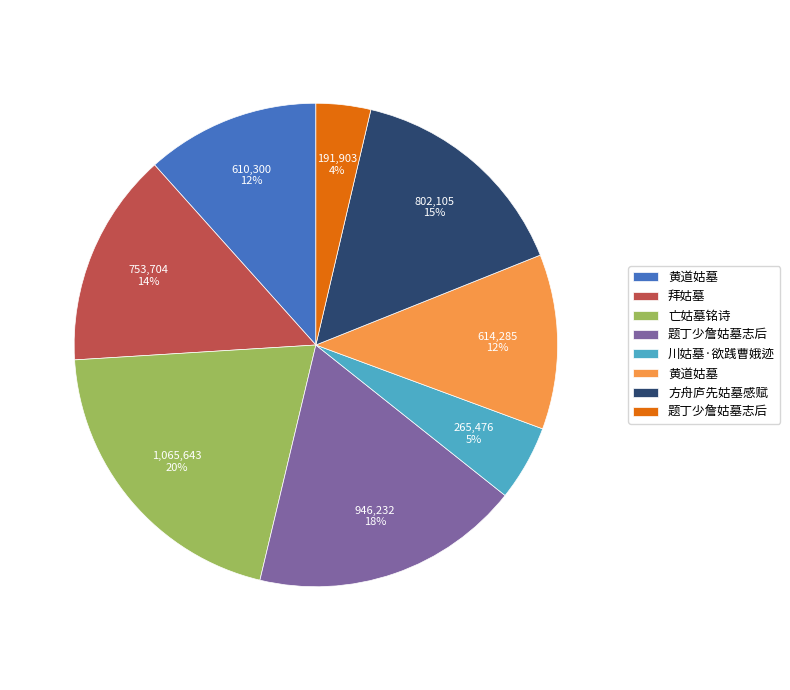

Count the number of slices in the pie.

8